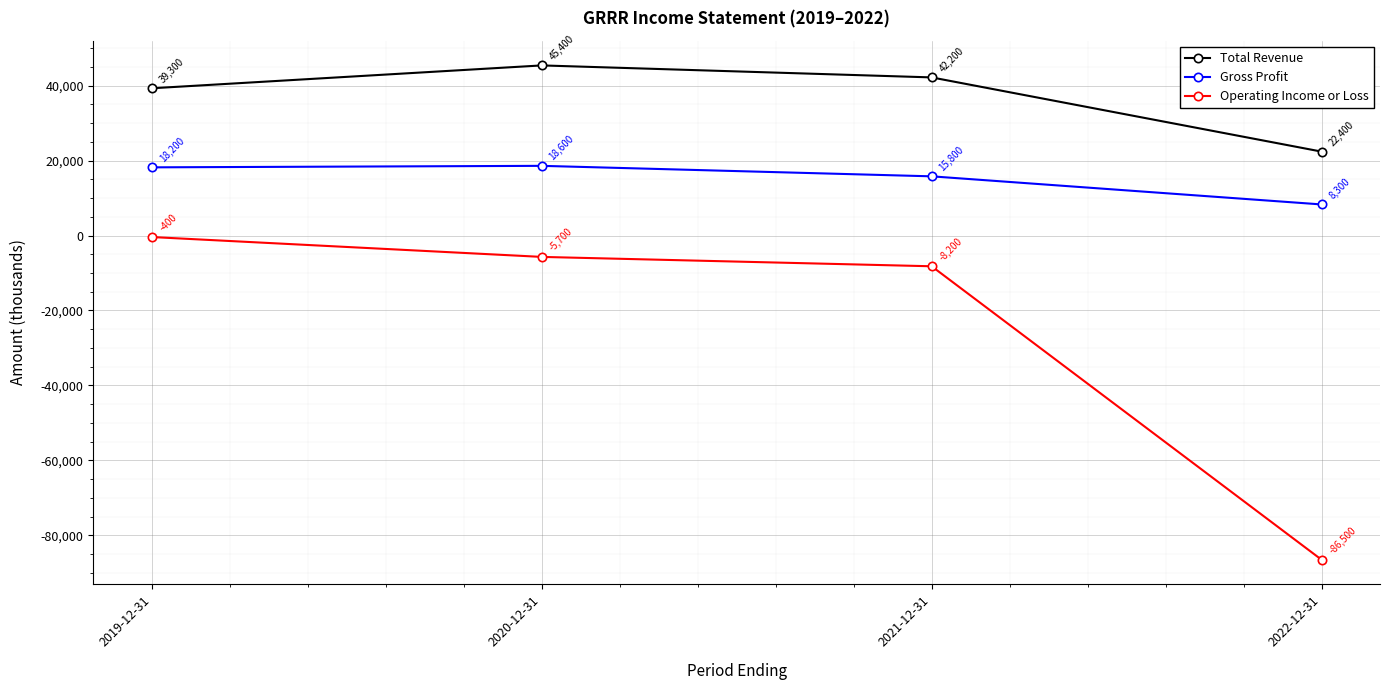

What is the minimum value for Gross Profit?

8300